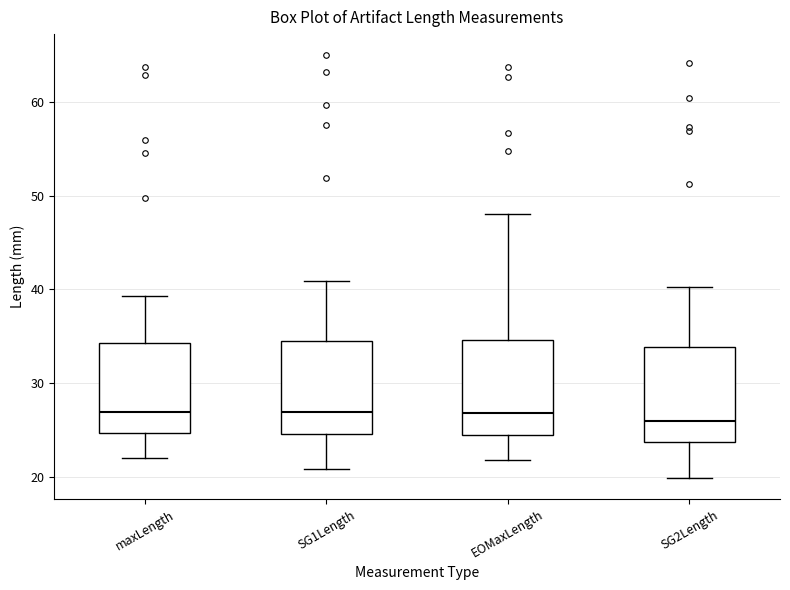

Reading left to right, transcribe this box plot: for each box, give where its median line is, the range the box spans, and where its two whiskers end, as read against the y-axis. The values are not printed on the chart, so give them approximately, as read against the axis.

maxLength: median 27, box 25 to 34, whiskers 22 to 39
SG1Length: median 27, box 25 to 34, whiskers 21 to 41
EOMaxLength: median 27, box 24 to 35, whiskers 22 to 48
SG2Length: median 26, box 24 to 34, whiskers 20 to 40